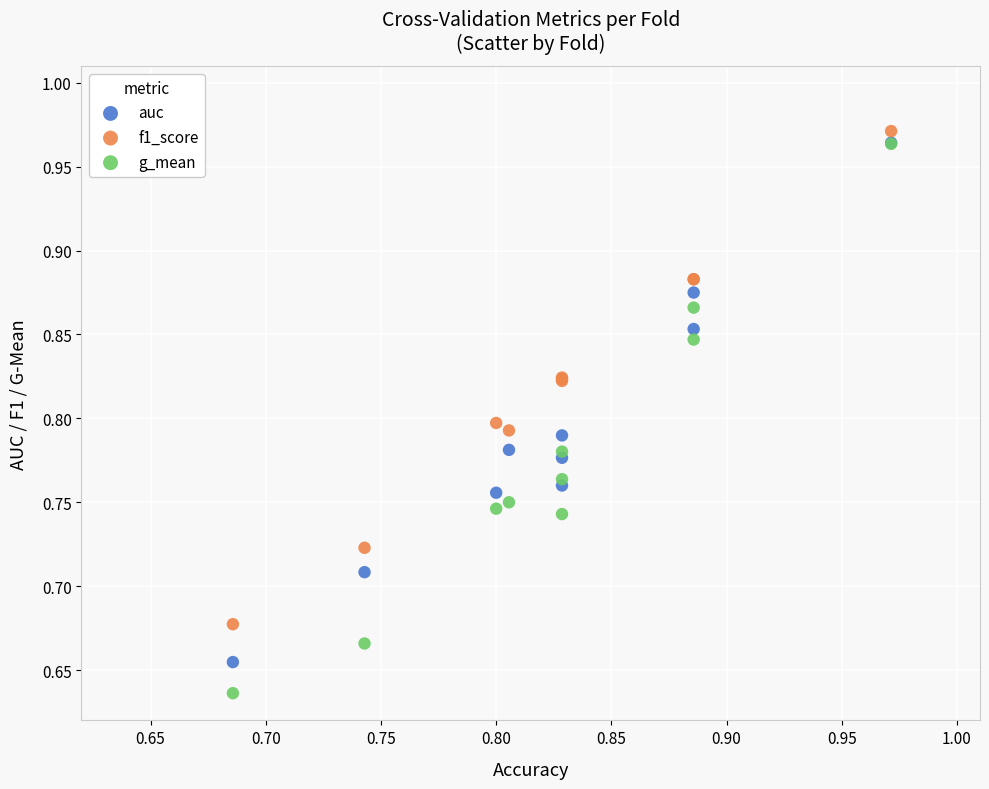

Which series has the largest Y range (max minus min)?

g_mean